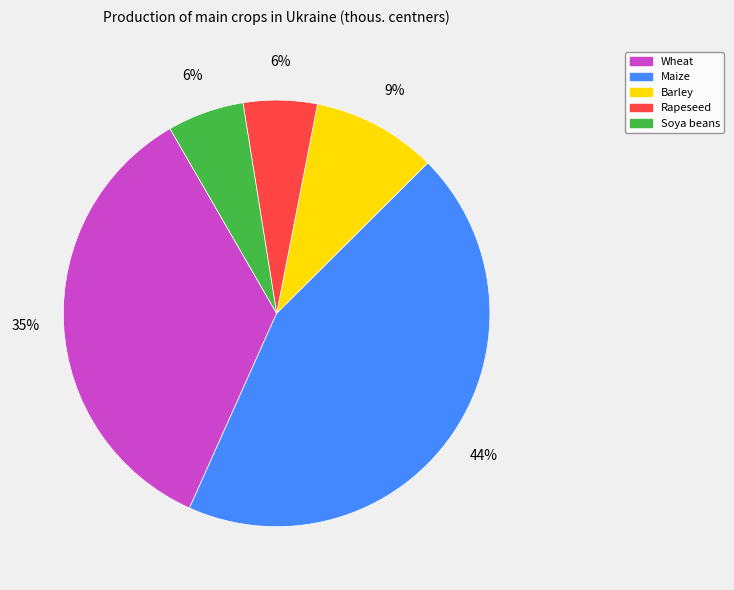

To the nearest percent, what is the combined percentage of Rapeseed and Maize?

50%